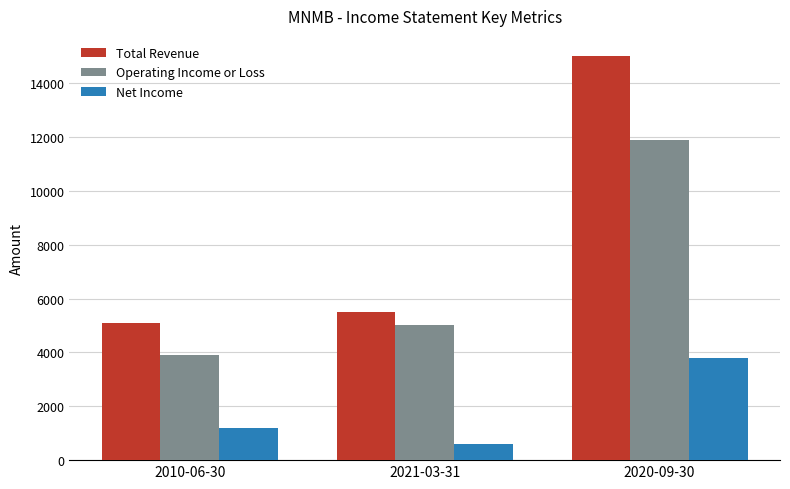

List the labels in order of Operating Income or Loss value, largest first.

2020-09-30, 2021-03-31, 2010-06-30